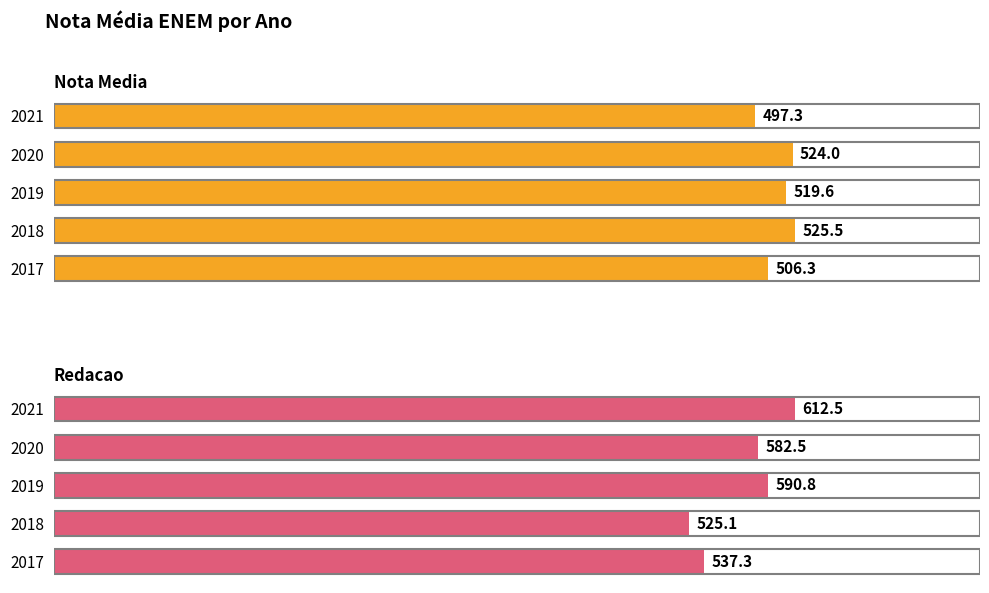

List the series in order of their peak value, highest first.

Redacao, Nota Media